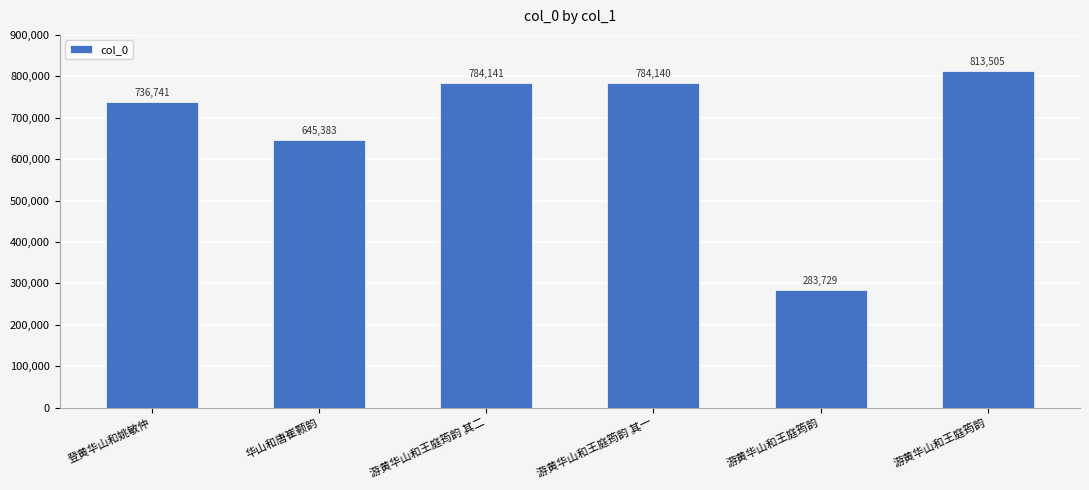

Which label corresponds to the smallest value in the chart?

游黄华山和王庭筠韵